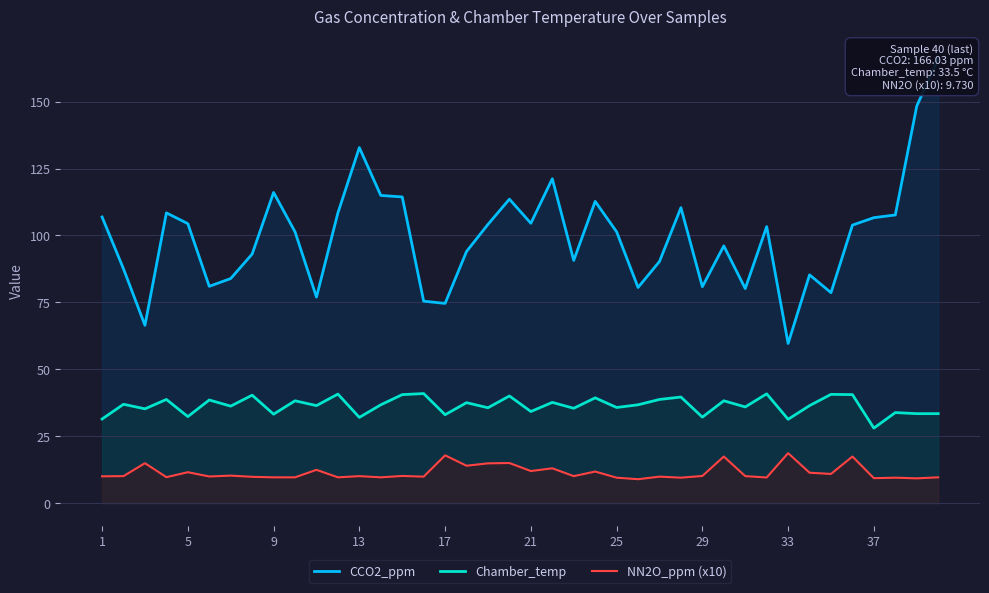

What is the maximum value for NN2O_ppm (x10)?

18.8